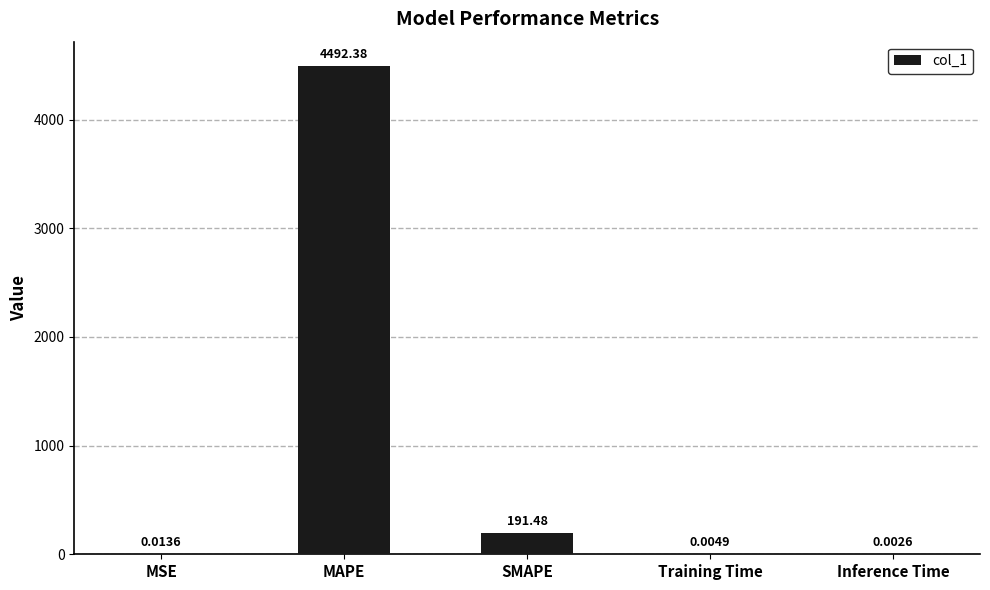

At which category does the chart reach its peak across all series?

MAPE